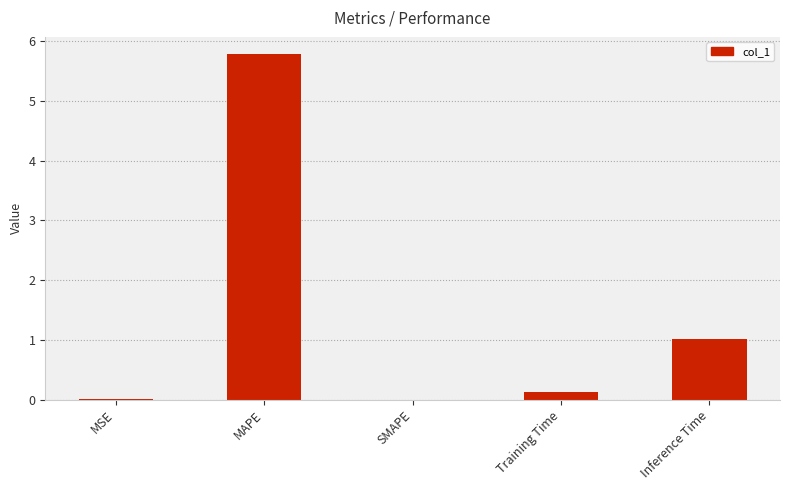

What is the sum of the values at MAPE and Inference Time?

6.8